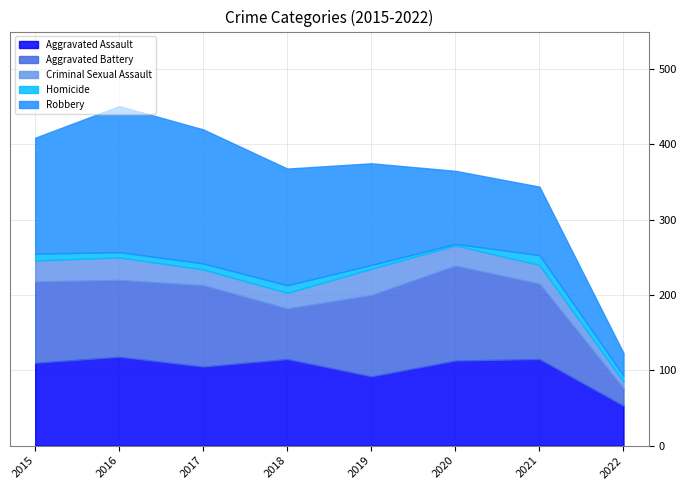

Where does the Aggravated Assault series first go above 113?

2016